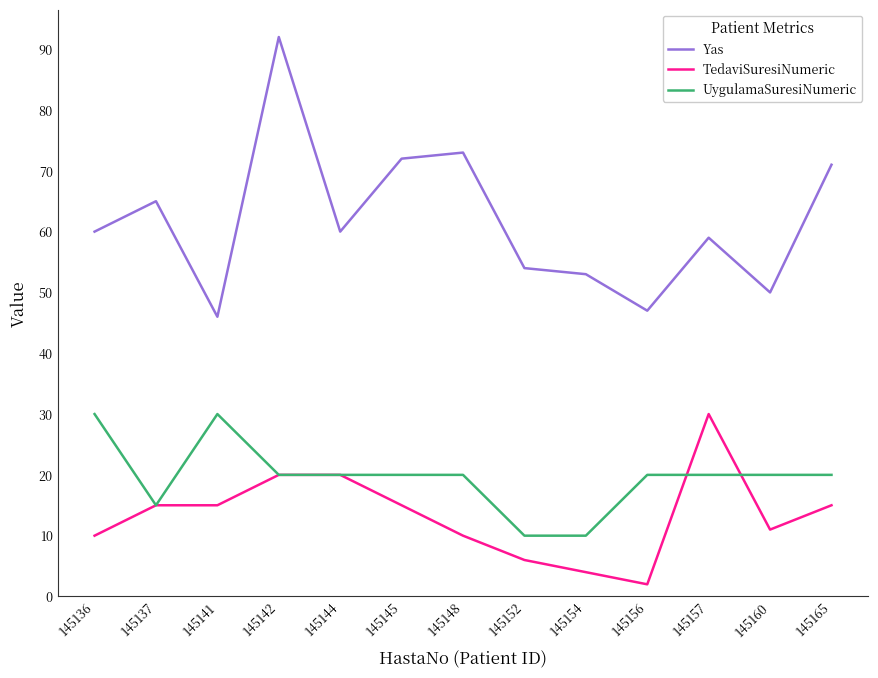

What is the difference between the TedaviSuresiNumeric values at 145137 and 145157?

15